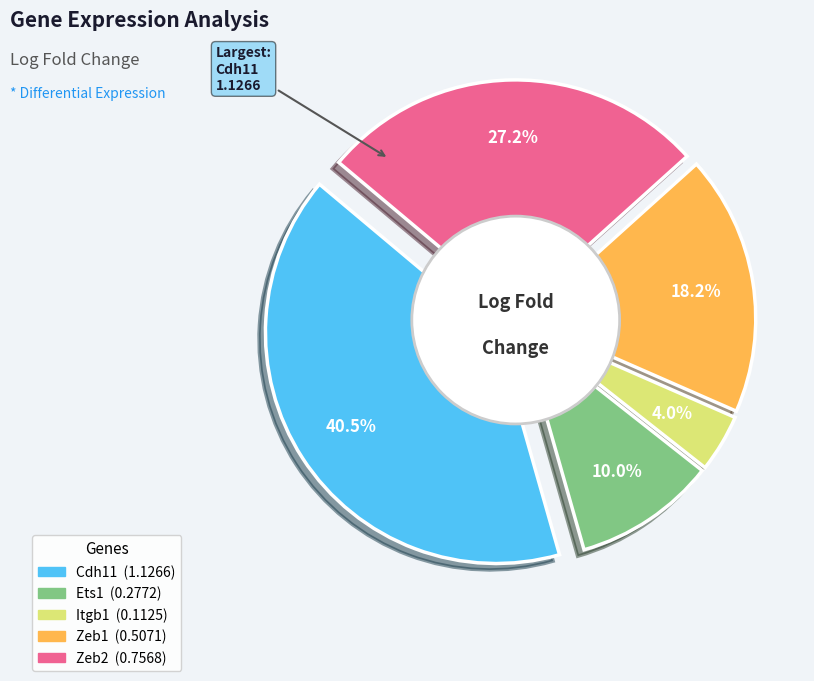

Combined, do Zeb2 and Ets1 account for over 50%?

No